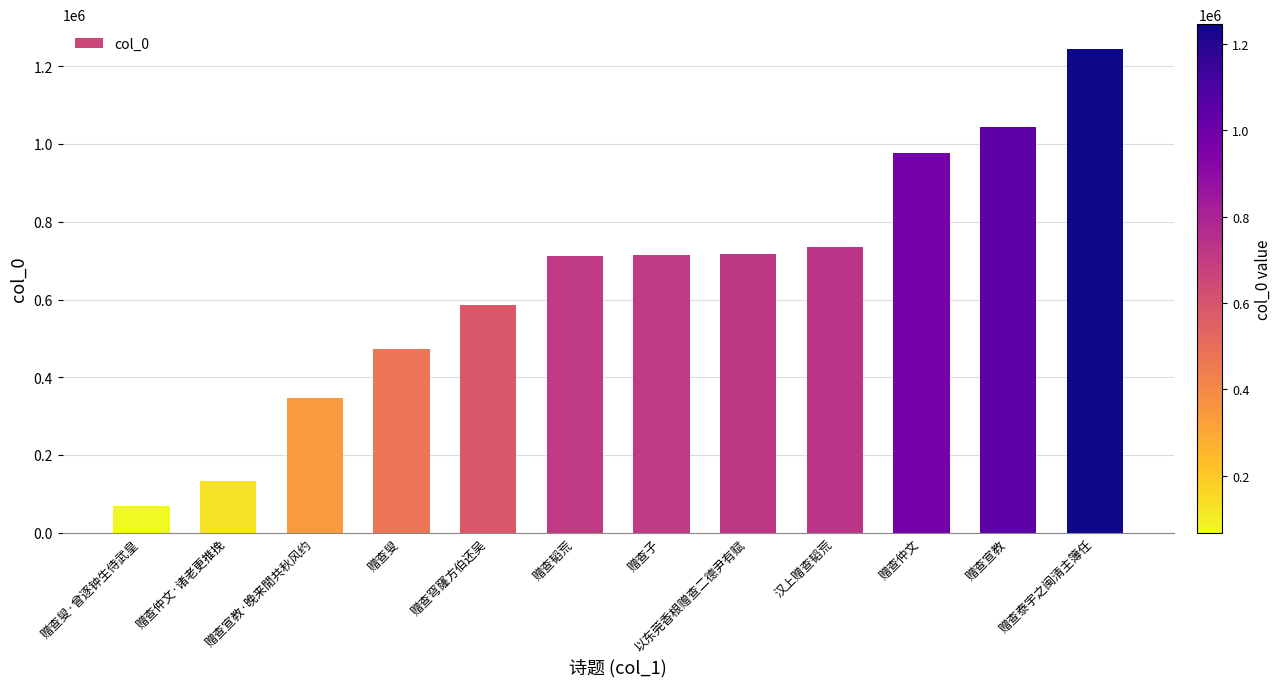

What is the change in value from 赠查仲文·诸老更推挽 to 赠查叟?

+341506